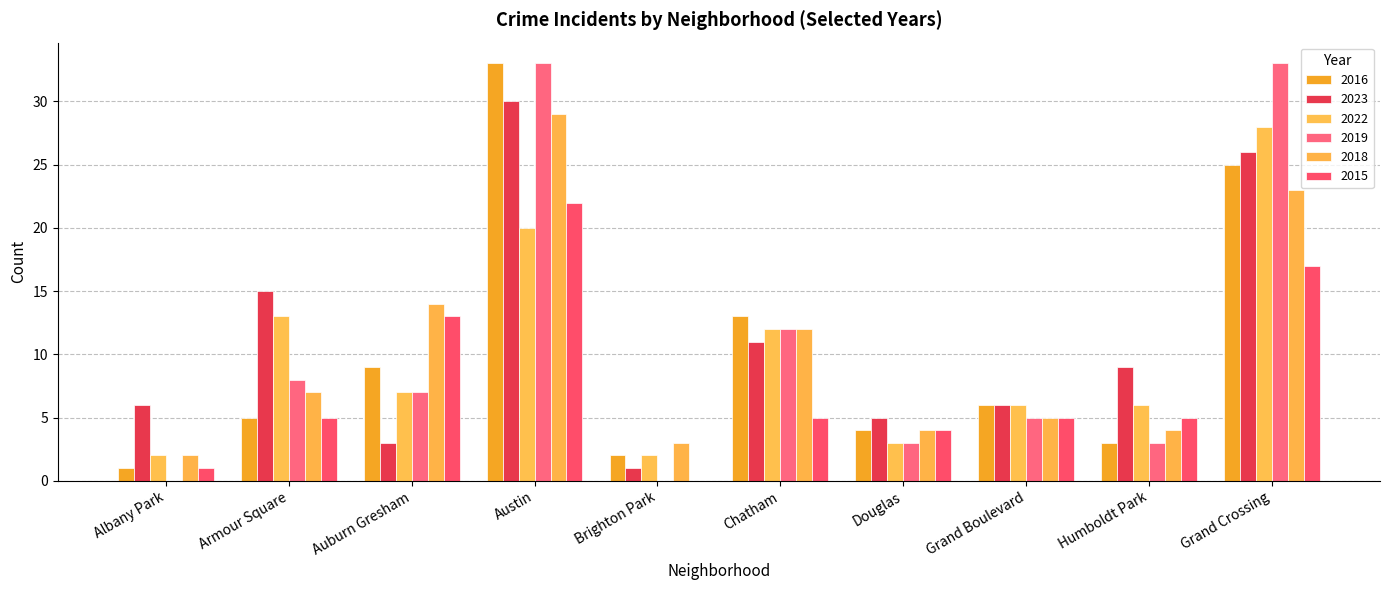

Count the number of data series in this chart.

6